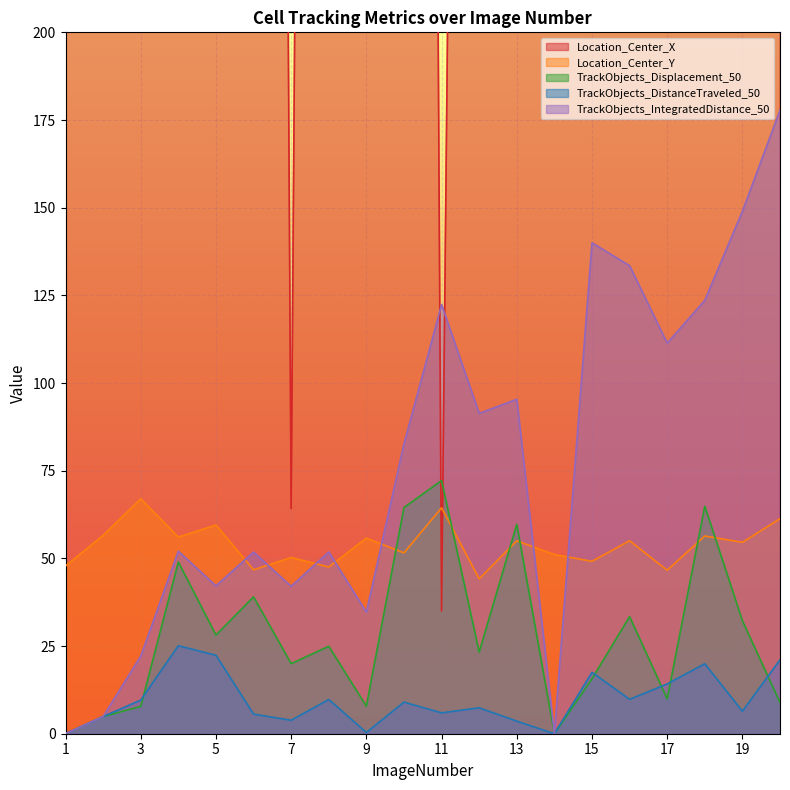

Which category has the lowest value in the Location_Center_X series?

11